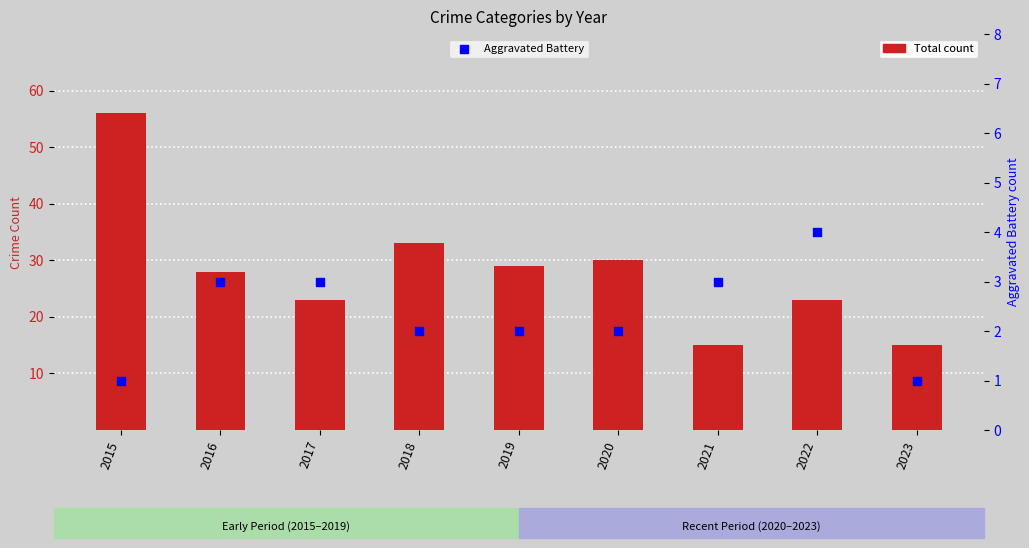

Which series contains the lowest Y value?

Aggravated Battery